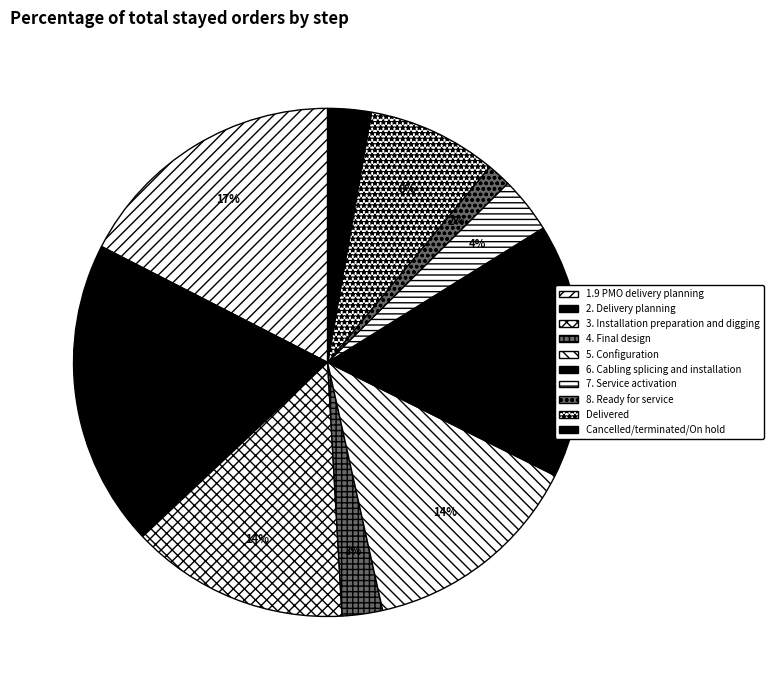

What is the ratio of the value at 6. Cabling splicing and installation to the value at Delivered?

2.0